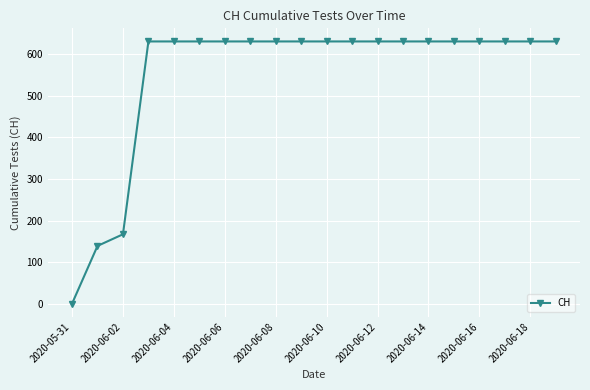

Reading right to left, list all the values displayed in this chart.

631	631	631	631	631	631	631	631	631	631	631	631	631	631	631	631	631	167	139	0